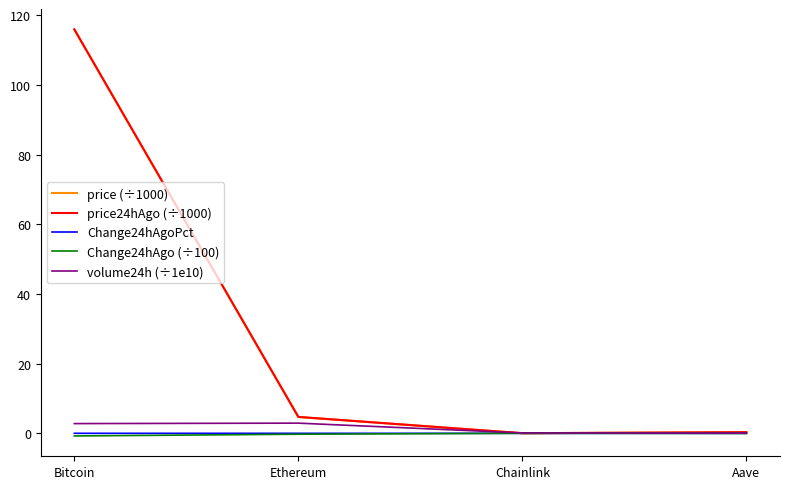

What is the difference between the second highest and minimum values in the price (÷1000) series?

4.7